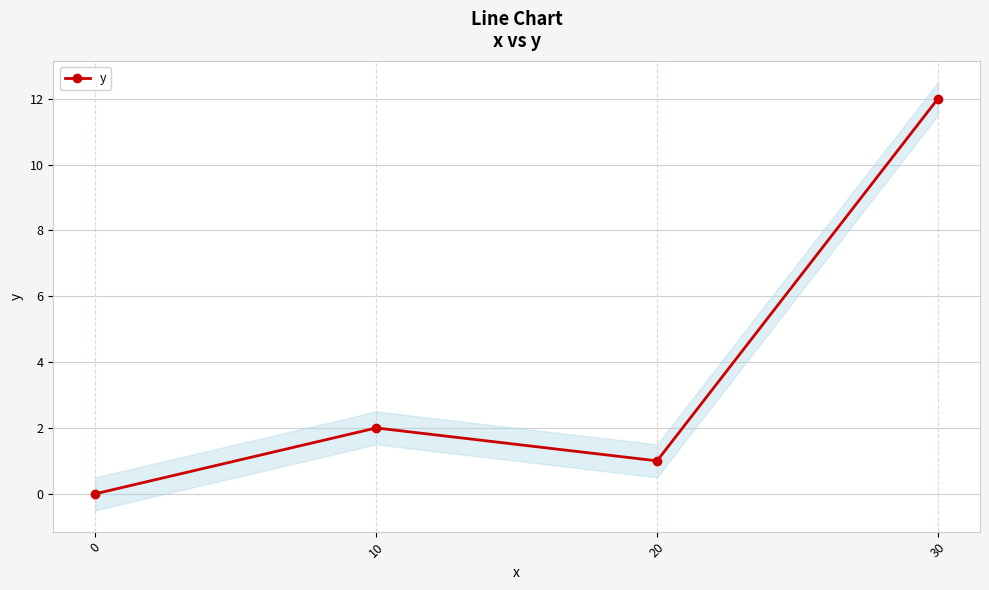

Rank the categories by value from highest to lowest.

30, 10, 20, 0